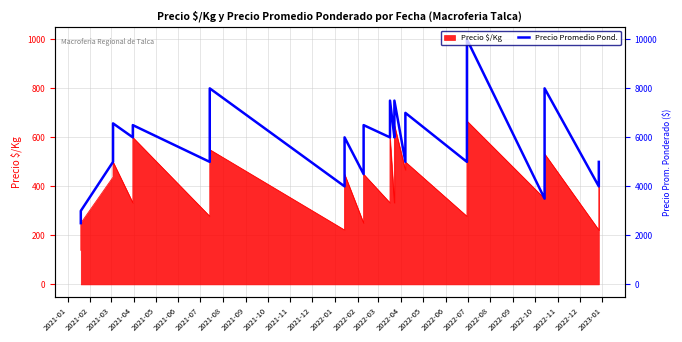

What is the smallest value displayed?

250.0